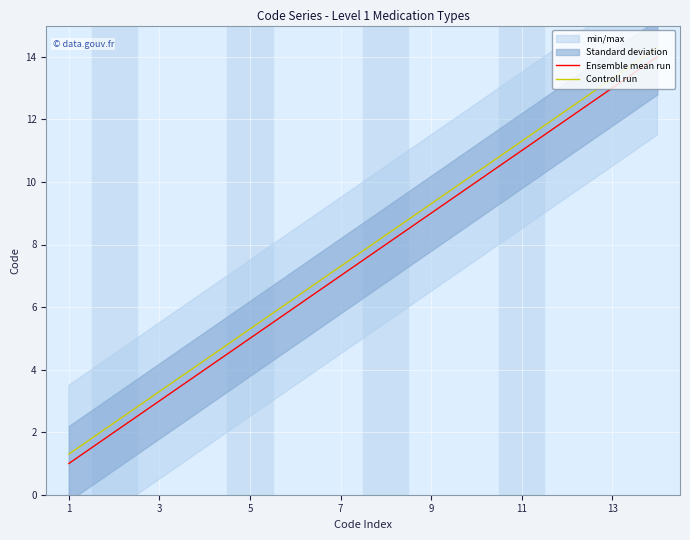

True or false: Ensemble mean run and Controll run cross at least once.

False